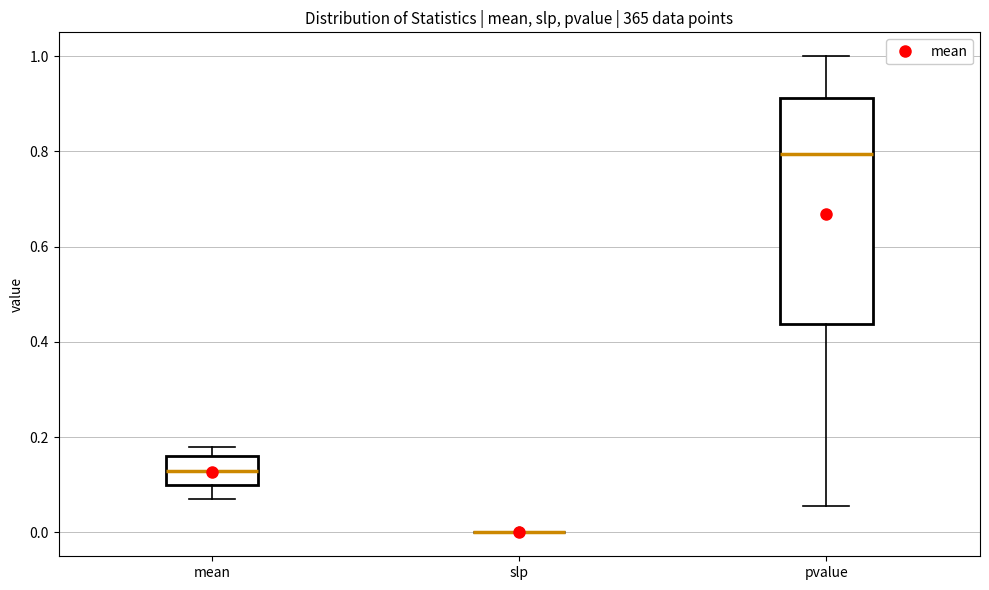

Where is the upper edge of the box for mean on the y-axis? The values are not printed on the chart, so give them approximately, as read against the axis.

0.16